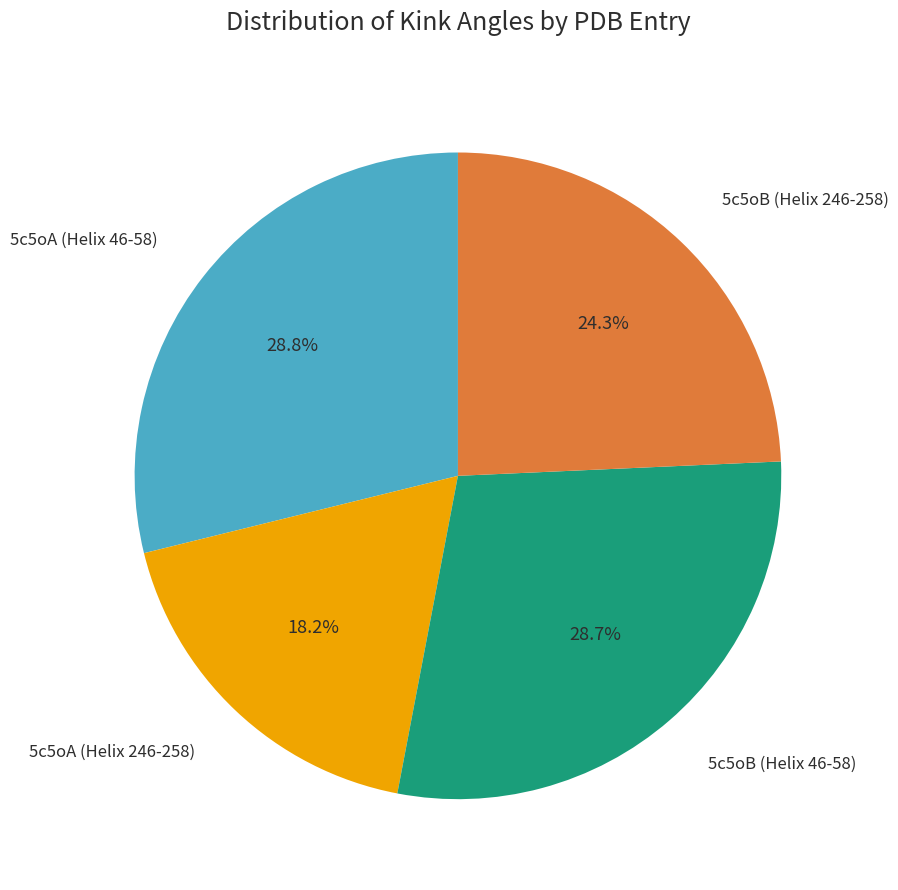

To the nearest percent, what is the average slice percentage?

25%